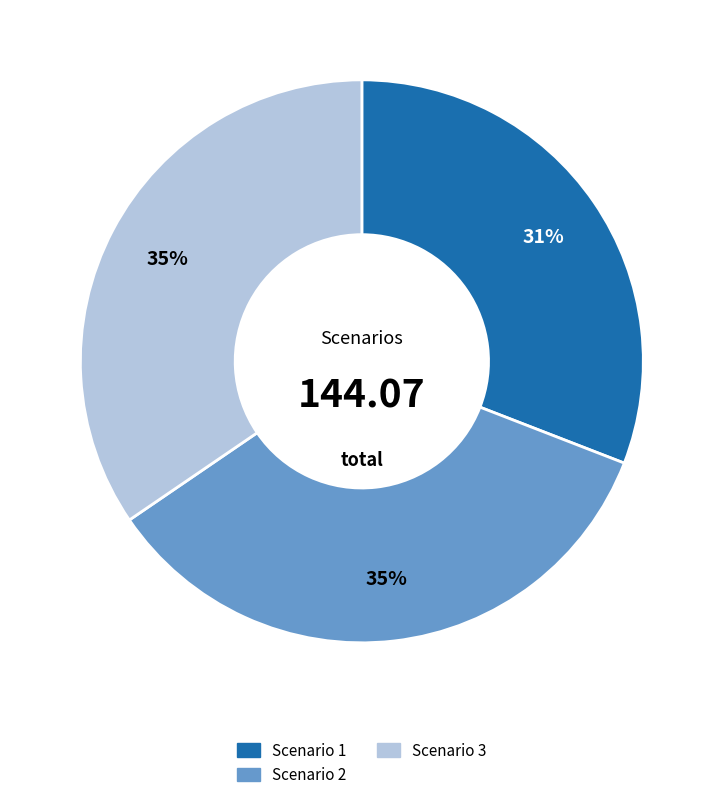

What is the ratio of the value at Scenario 1 to the value at Scenario 2?

0.9